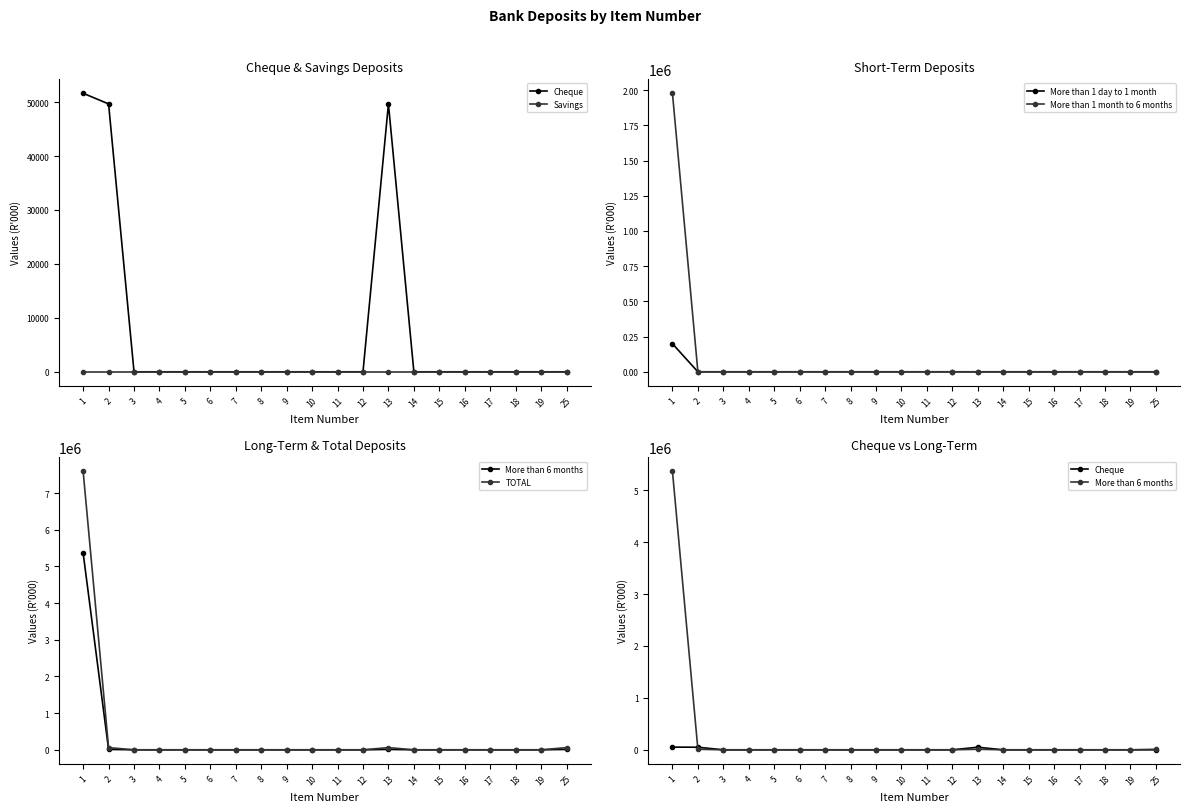

Between 7 and 16, which series saw the biggest shift?

Cheque